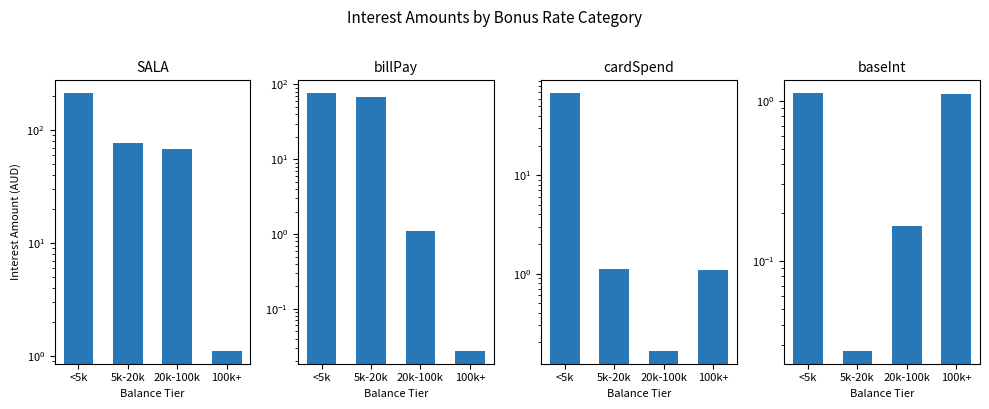

Between <5k and 5k-20k, which is larger?

<5k